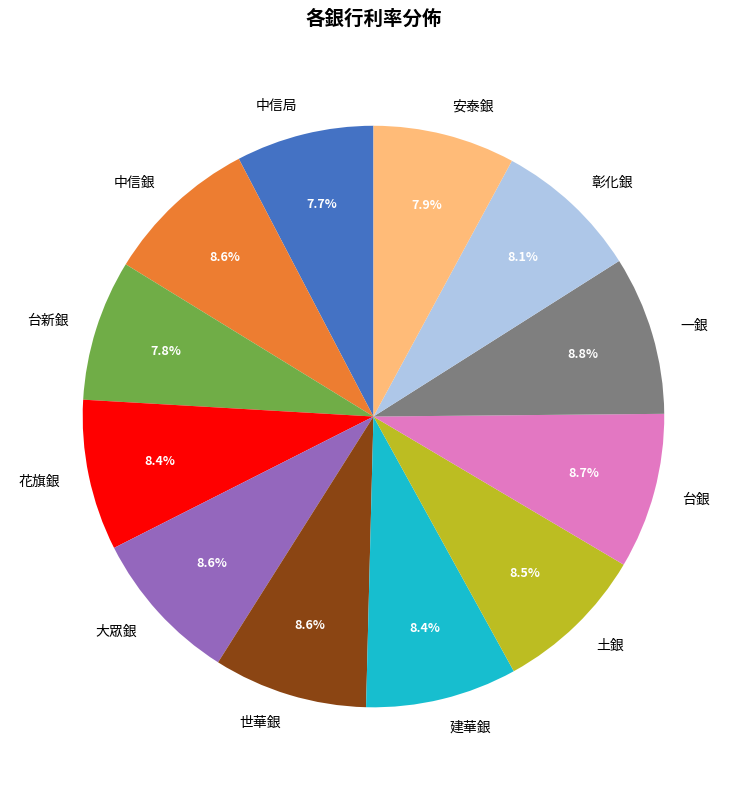

To the nearest percent, what percentage of the pie is 大眾銀?

9%